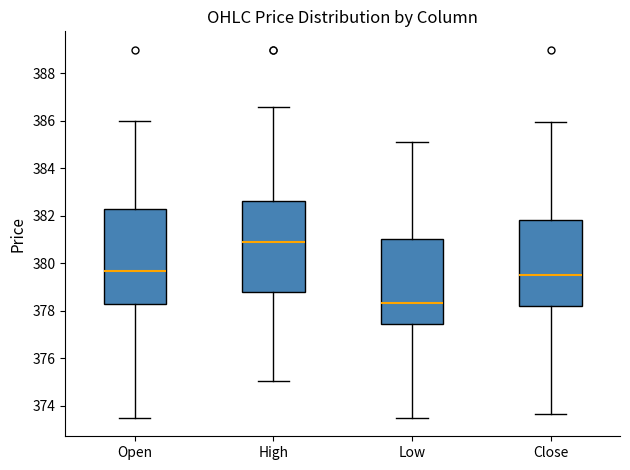

Reading left to right, read every box against the y-axis: the position of its median line, the range the box covers, and the ends of its whiskers. The values are not printed on the chart, so give them approximately, as read against the axis.

Open: median 379.8, box 378.4 to 382.4, whiskers 373.6 to 386.0
High: median 381.0, box 378.8 to 382.6, whiskers 375.0 to 386.6
Low: median 378.4, box 377.4 to 381.0, whiskers 373.6 to 385.2
Close: median 379.6, box 378.2 to 381.8, whiskers 373.6 to 386.0